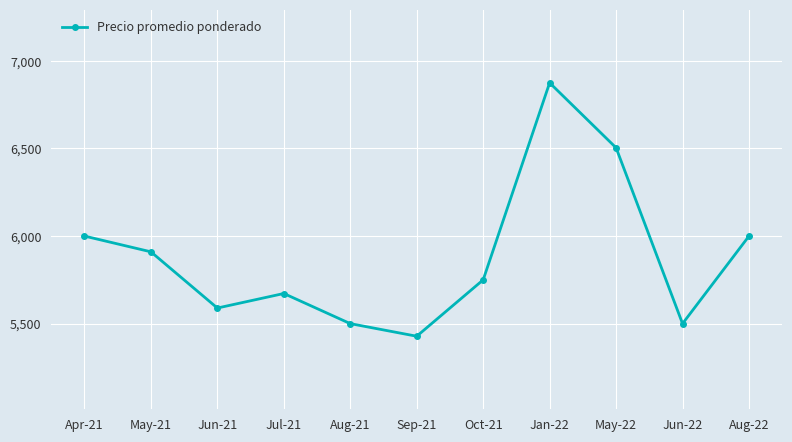

Is this an area chart (filled region under the line)?

No